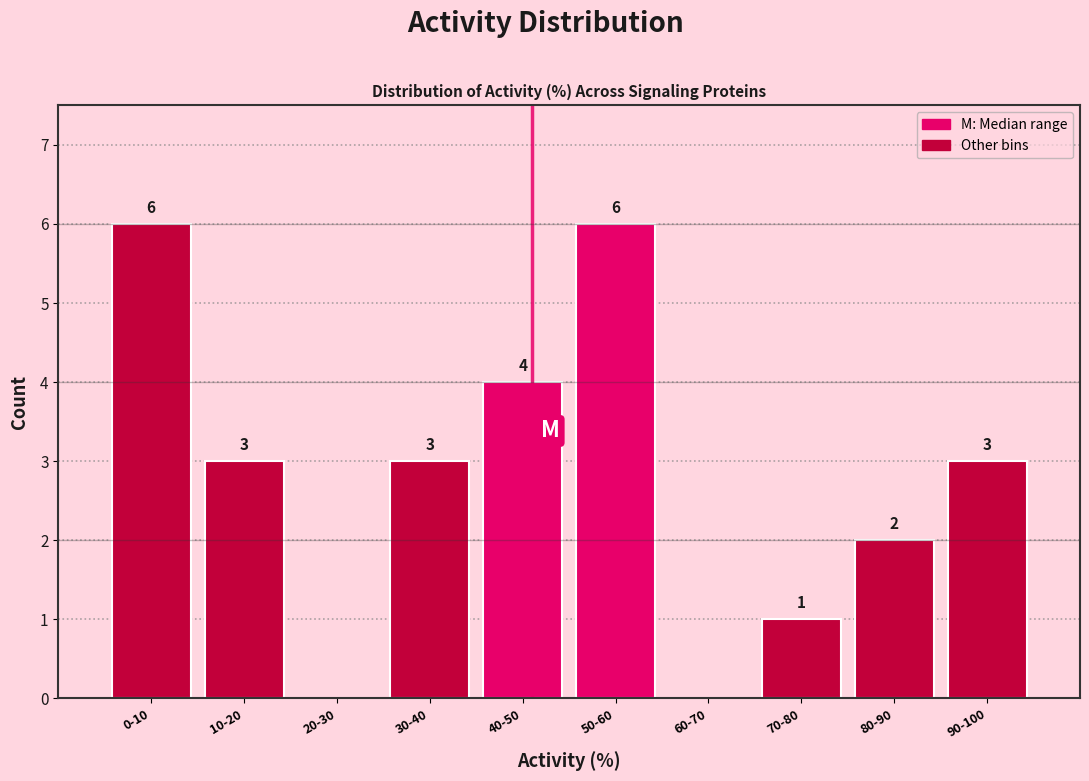

Reading right to left, transcribe all the data shown in this chart.

90-100=3	80-90=2	70-80=1	60-70=0	50-60=6	40-50=4	30-40=3	20-30=0	10-20=3	0-10=6